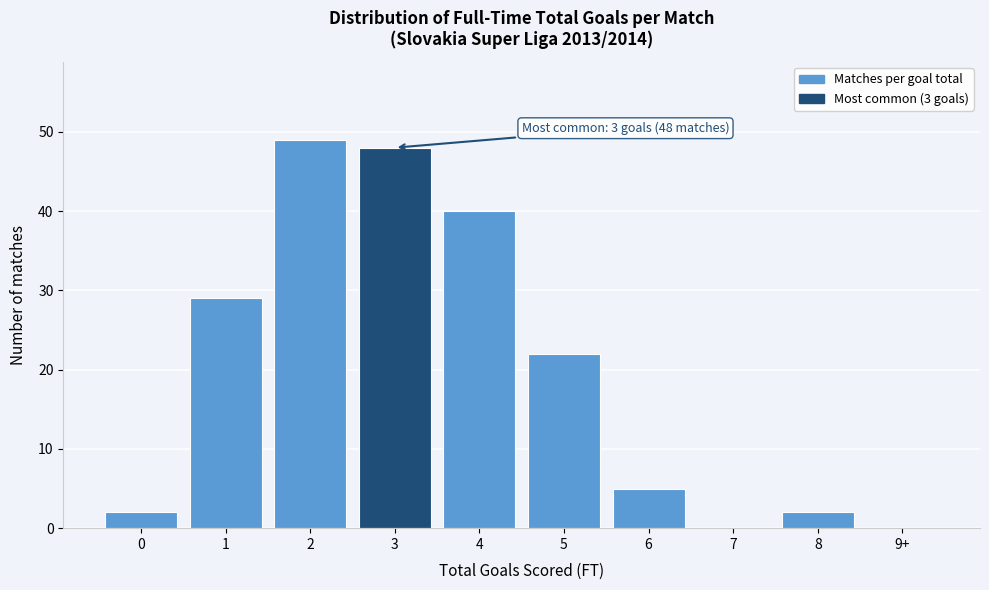

Reading left to right, extract all data points from this chart.

0=2	1=29	2=49	3=48	4=40	5=22	6=5	7=0	8=2	9+=0